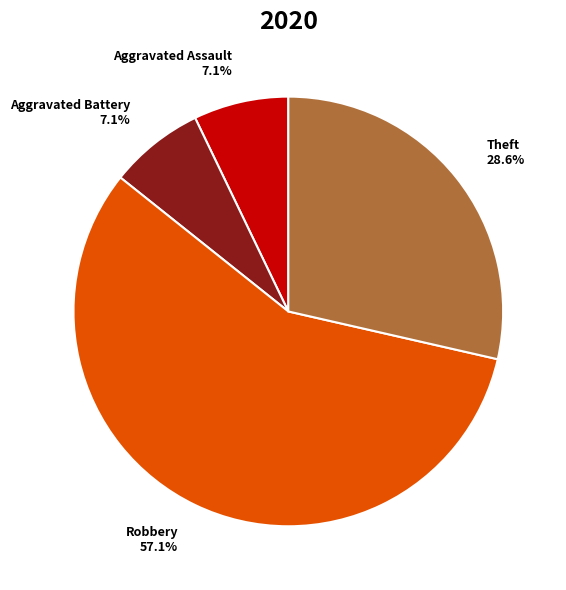

Does Robbery represent more than half of the total?

Yes